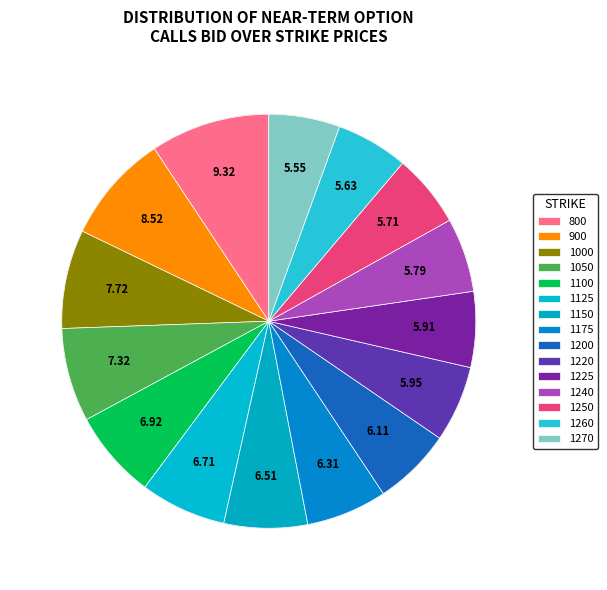

True or false: 1125 accounts for 7% of the total.

True